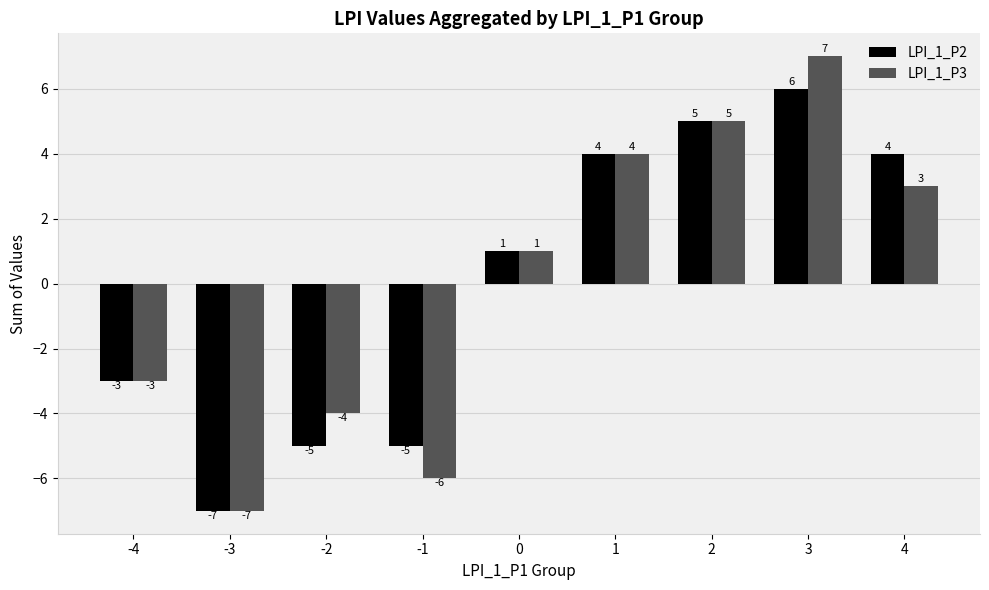

Reading right to left, what are all the values shown in this chart?

LPI_1_P2: 4	6	5	4	1	-5	-5	-7	-3
LPI_1_P3: 3	7	5	4	1	-6	-4	-7	-3